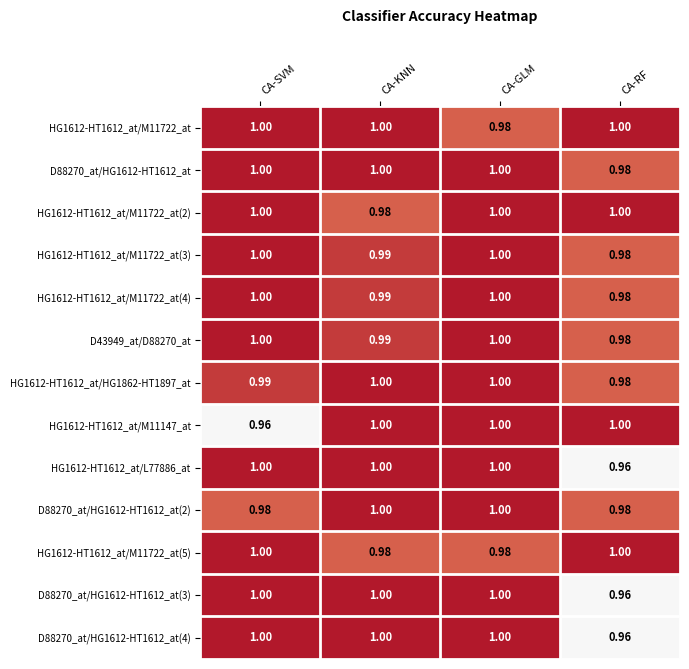

At which category is the sum across all series the highest?

CA-GLM